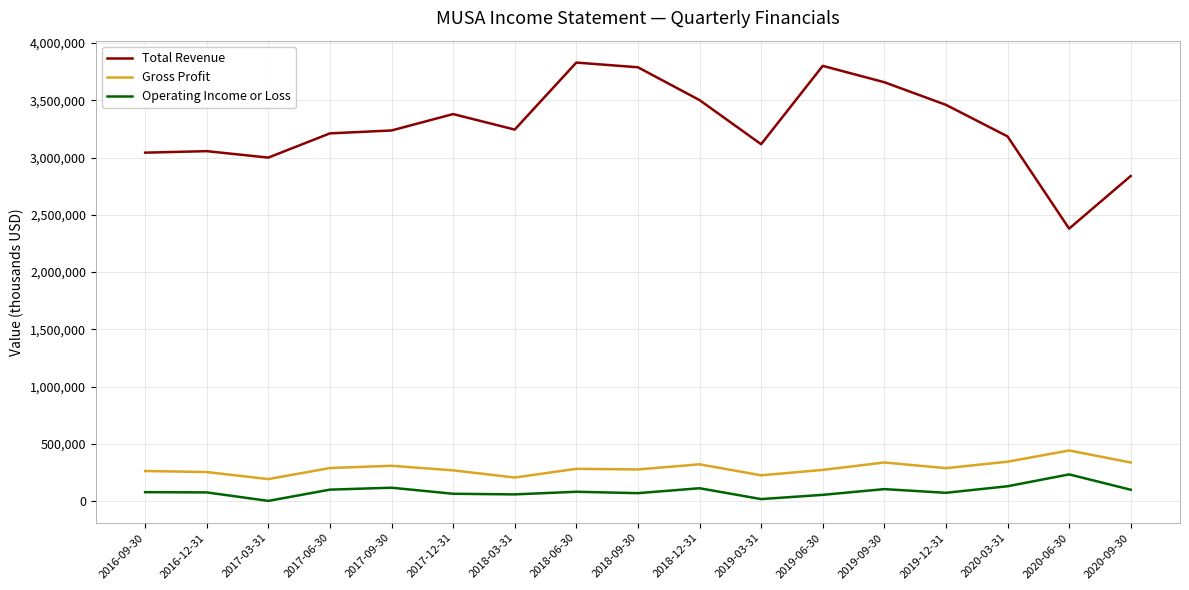

True or false: Gross Profit and Operating Income or Loss cross at least once.

False